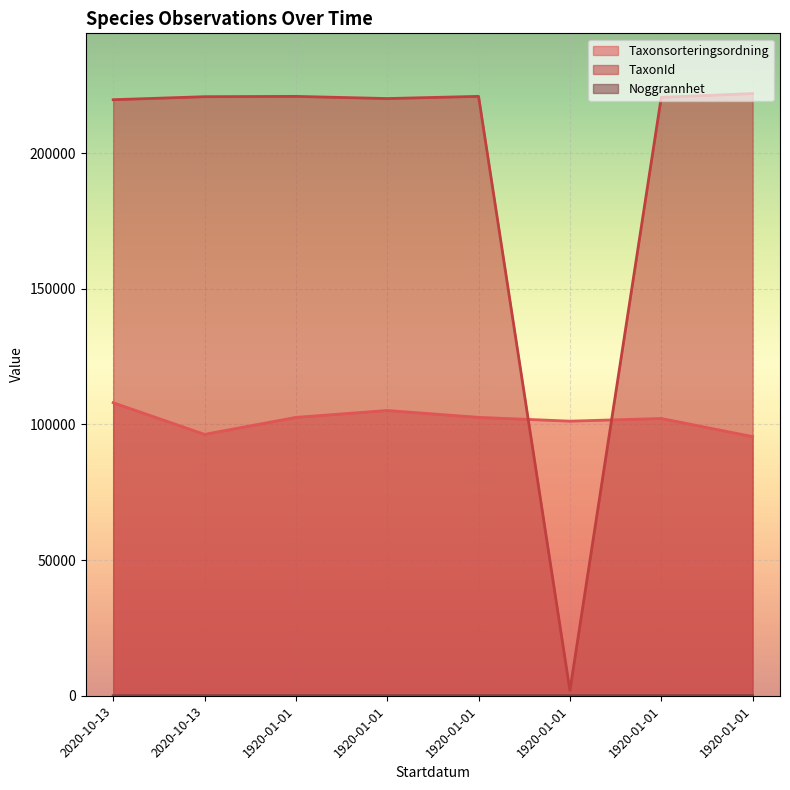

Reading left to right, extract all data points from this chart.

Taxonsorteringsordning: 107997	96334	102596	105130	102604	101202	102186	95511
TaxonId: 219677	220787	220900	220107	220906	1910	220551	221944
Noggrannhet: 10	50	50	50	50	50	50	50